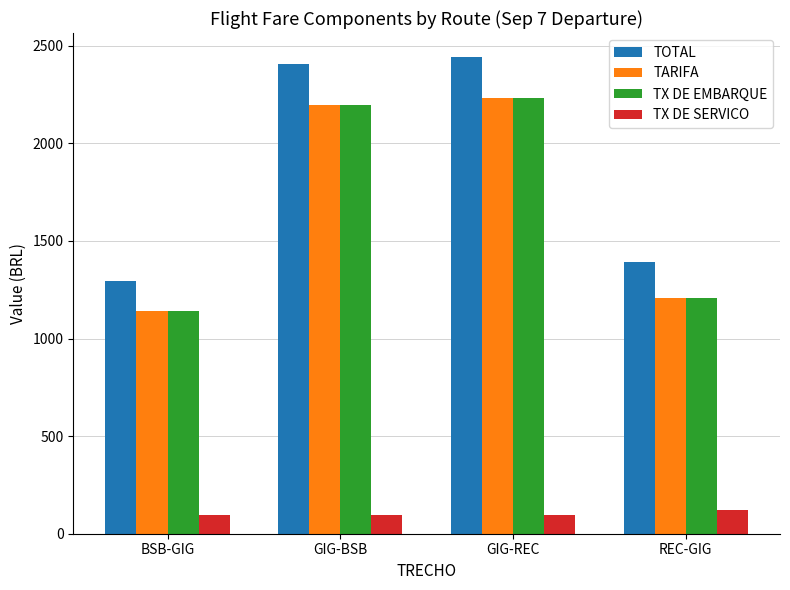

Which series has the largest range (max minus min)?

TOTAL